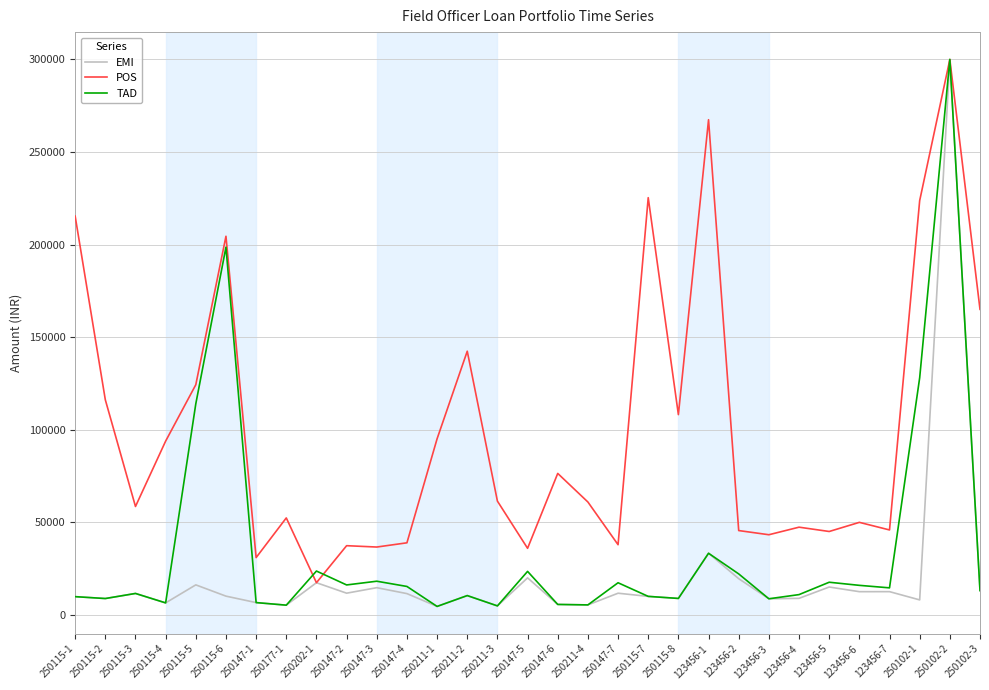

At which label does POS reach its minimum?

250202-1